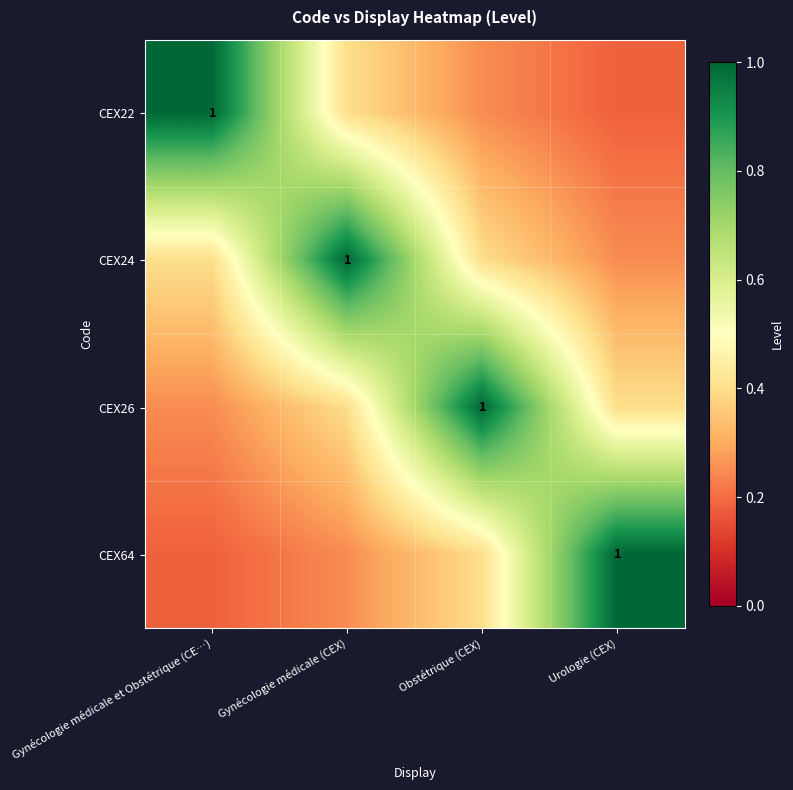

How many CEX22 values are between 0 and 1?

4